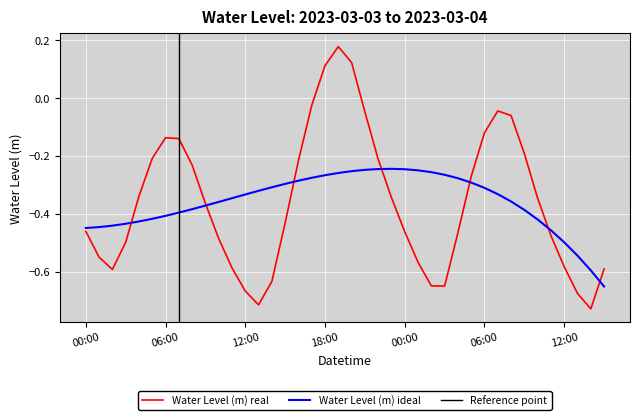

How many values are above zero?

3